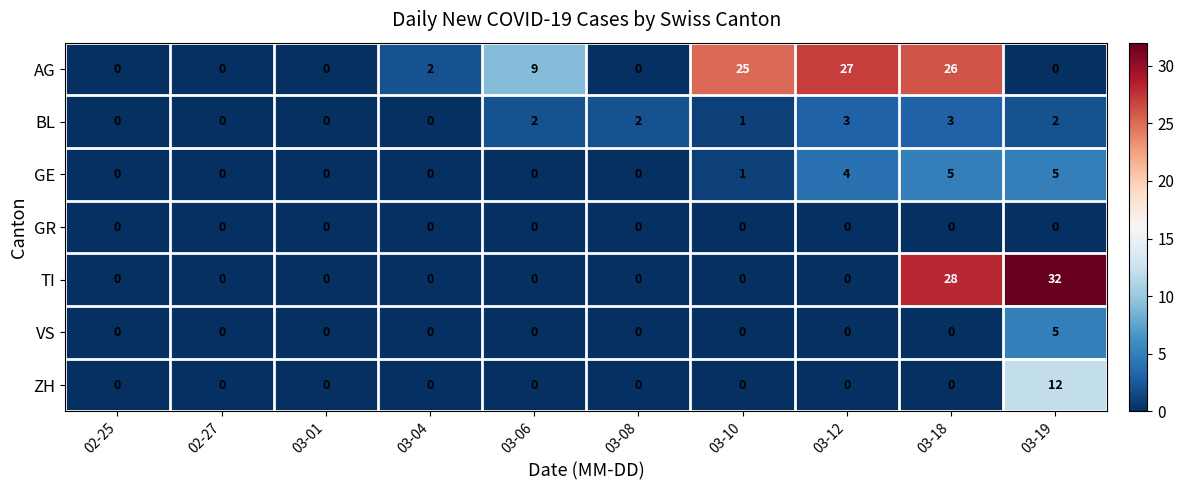

True or false: ZH has a value of 0 at 03-01.

True